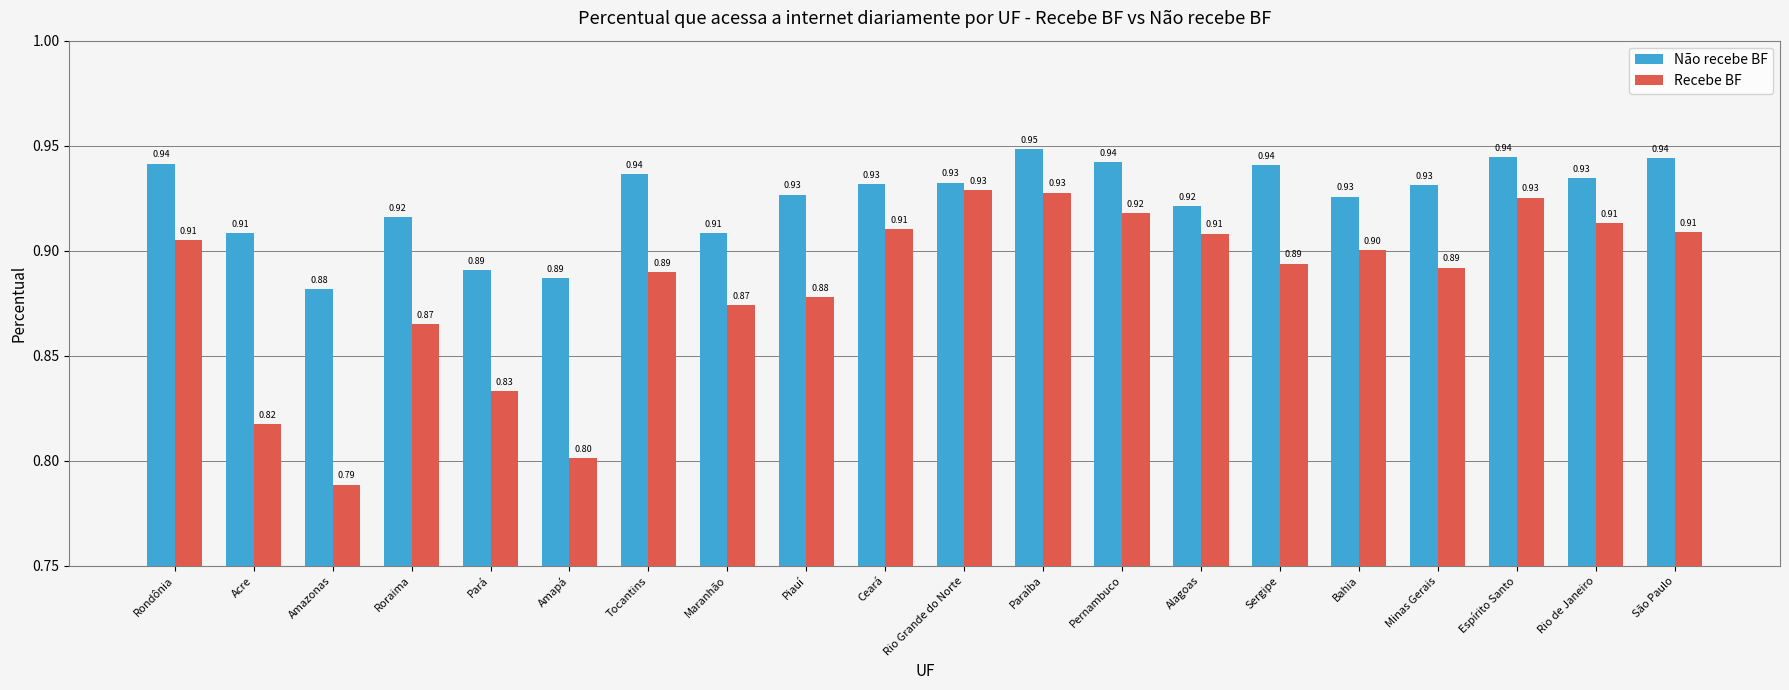

What is the minimum value shown in the chart?

0.8